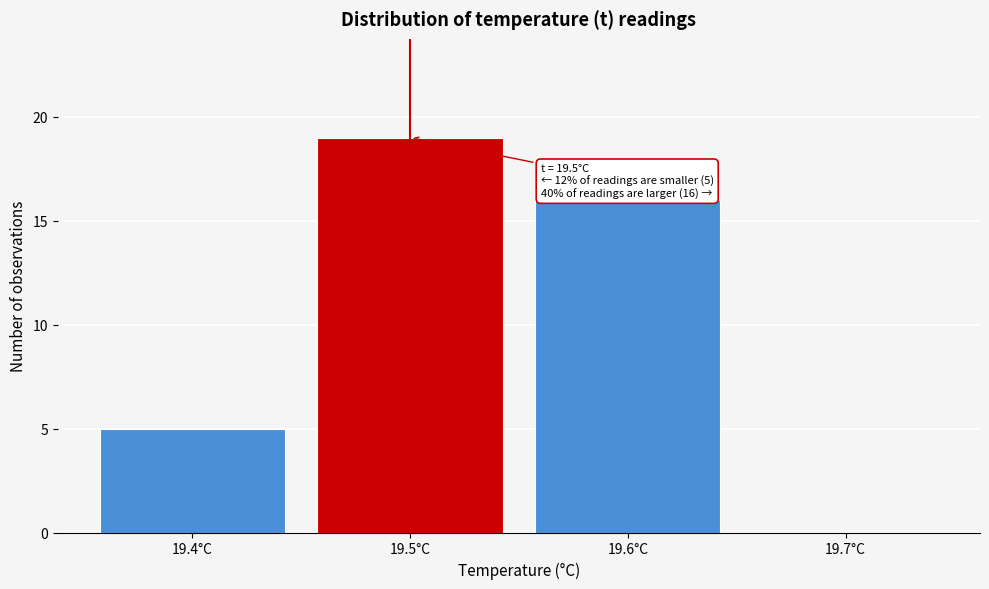

Reading left to right, transcribe all the data shown in this chart.

19.4°C=5	19.5°C=19	19.6°C=16	19.7°C=0